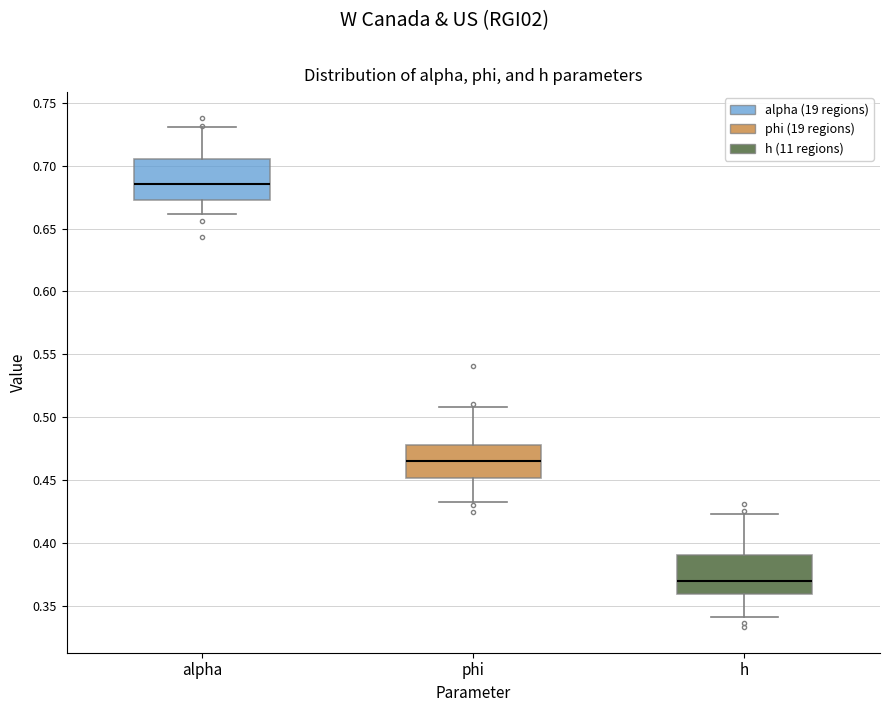

Where is the lower edge of the box for alpha on the y-axis? The values are not printed on the chart, so give them approximately, as read against the axis.

0.675